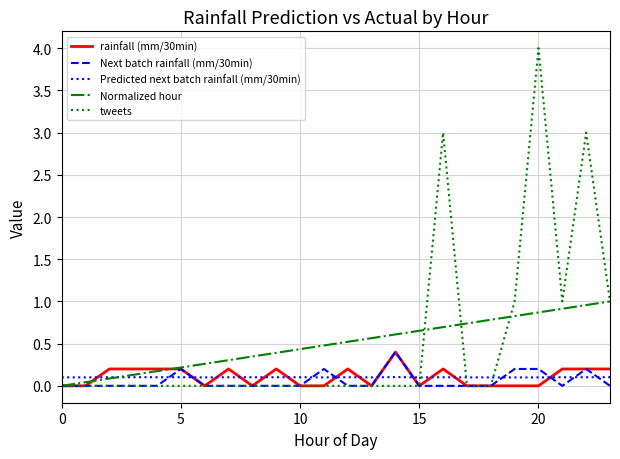

What is the maximum value for Next batch rainfall (mm/30min)?

0.4